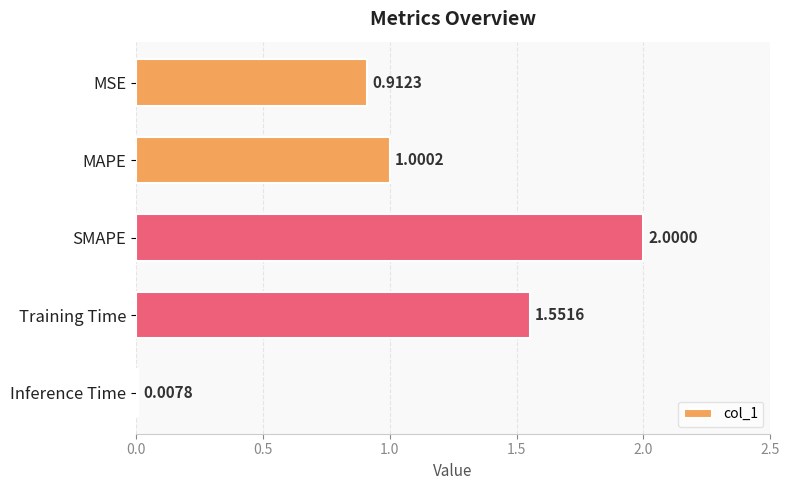

What is the label of the 5th bar from the top?

Inference Time